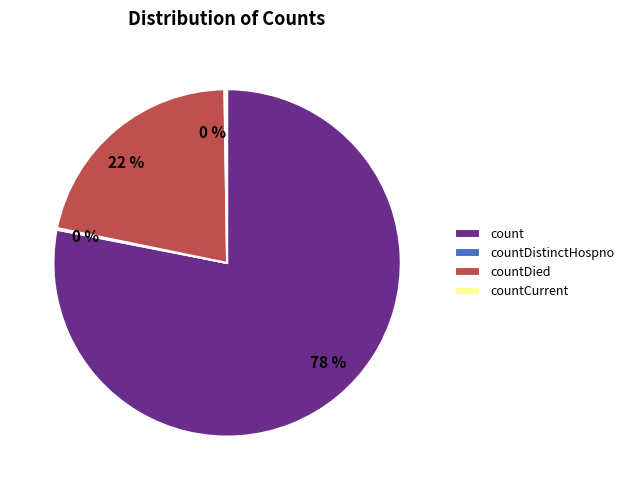

Is there any slice that represents more than half of the pie?

Yes